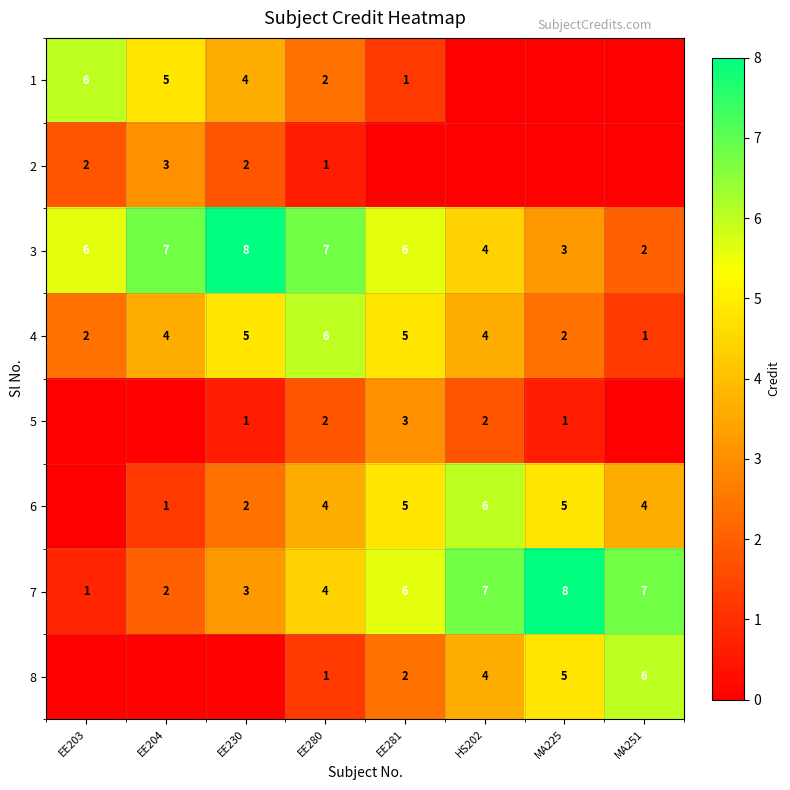

Which category has the highest value across all series?

EE230